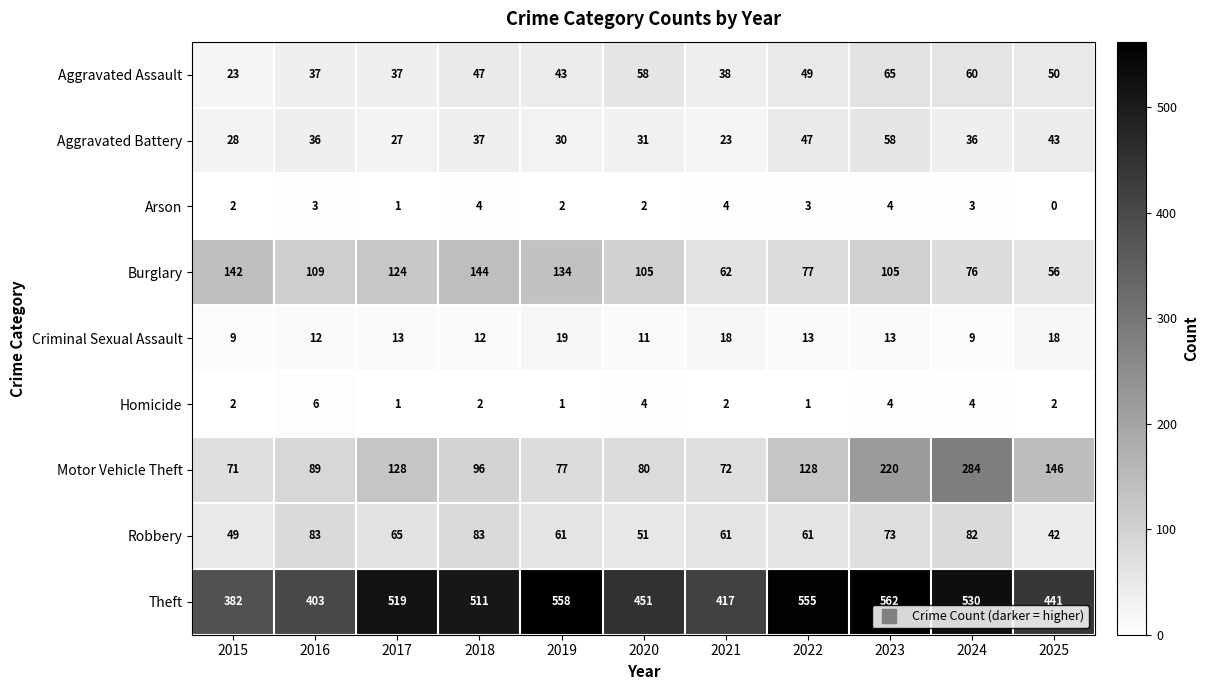

At which label does Burglary first exceed 105?

2015